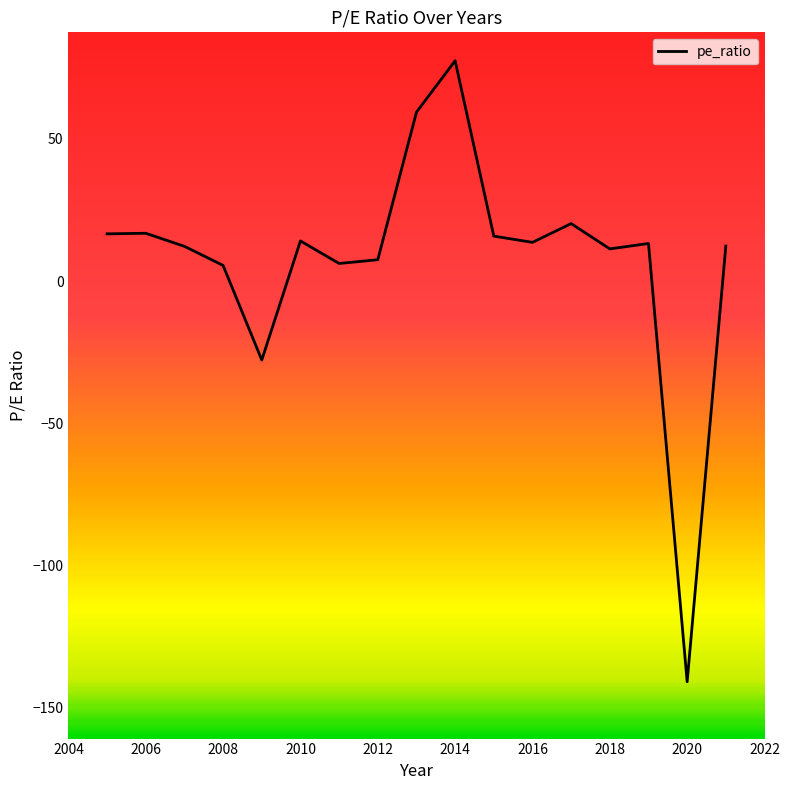

What is the minimum value shown in the chart?

-141.0